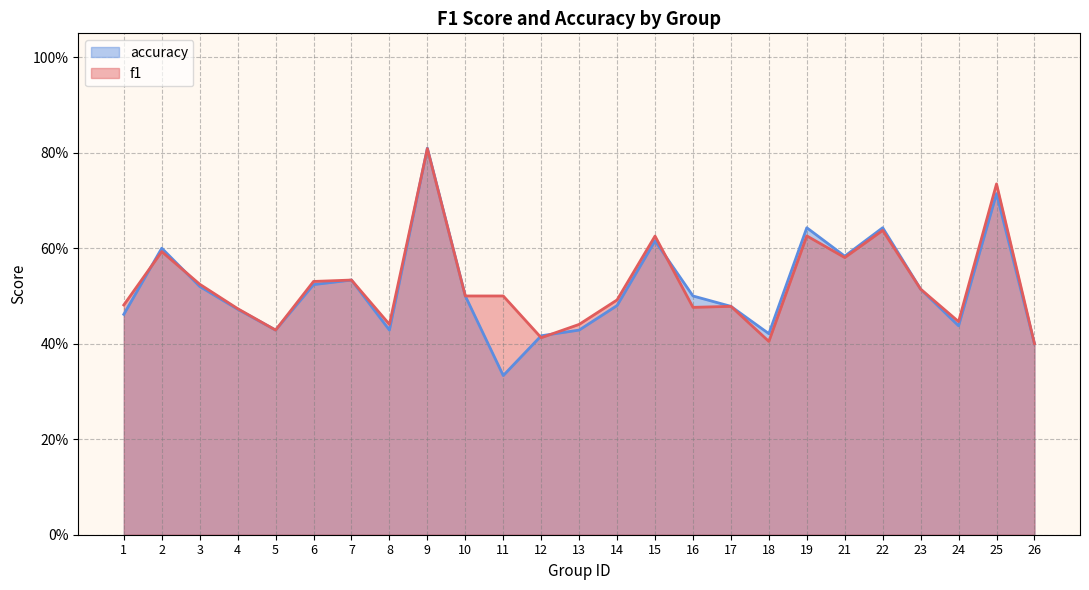

Reading left to right, what are all the values shown in this chart?

f1: 1=0.5	2=0.6	3=0.5	4=0.5	5=0.4	6=0.5	7=0.5	8=0.4	9=0.8	10=0.5	11=0.5	12=0.4	13=0.4	14=0.5	15=0.6	16=0.5	17=0.5	18=0.4	19=0.6	21=0.6	22=0.6	23=0.5	24=0.4	25=0.7	26=0.4
accuracy: 1=0.5	2=0.6	3=0.5	4=0.5	5=0.4	6=0.5	7=0.5	8=0.4	9=0.8	10=0.5	11=0.3	12=0.4	13=0.4	14=0.5	15=0.6	16=0.5	17=0.5	18=0.4	19=0.6	21=0.6	22=0.6	23=0.5	24=0.4	25=0.7	26=0.4